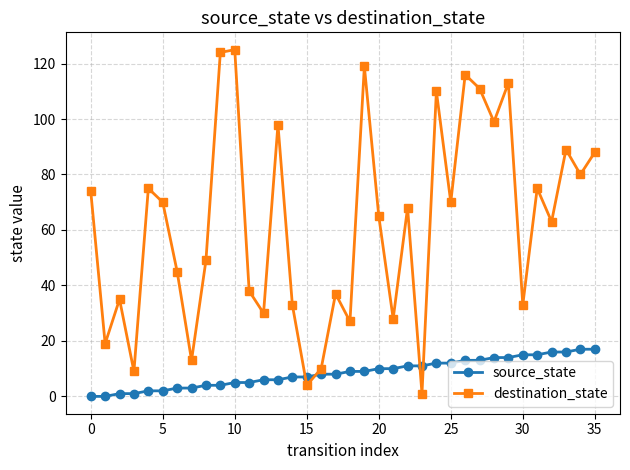

Rank the series by their average value, from highest to lowest.

destination_state, source_state